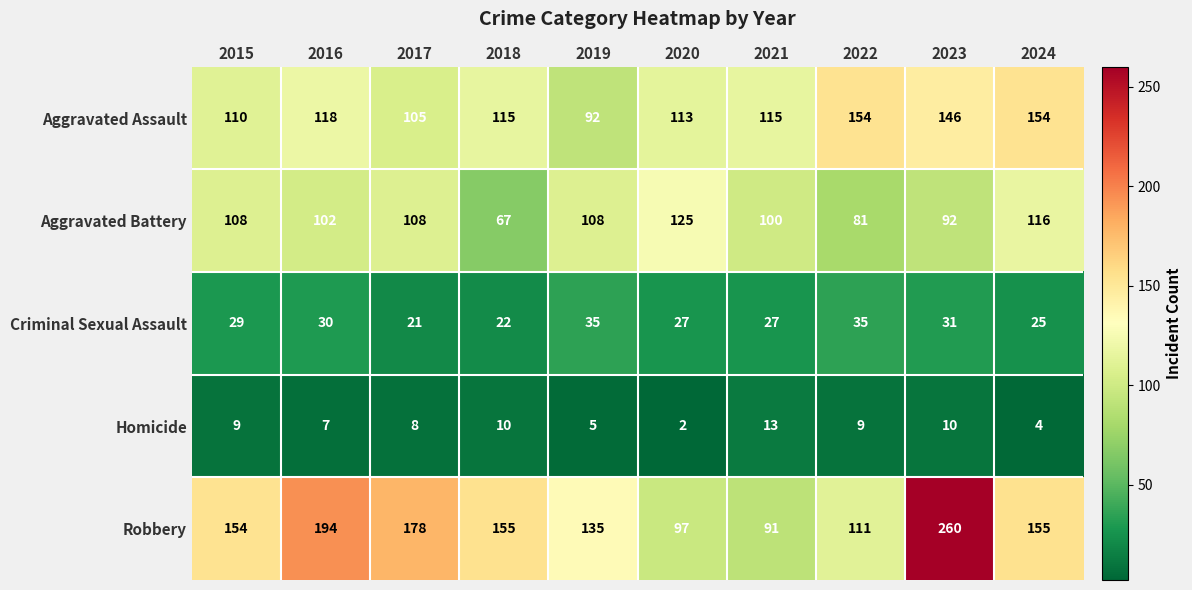

What is the highest value of the Criminal Sexual Assault series?

35